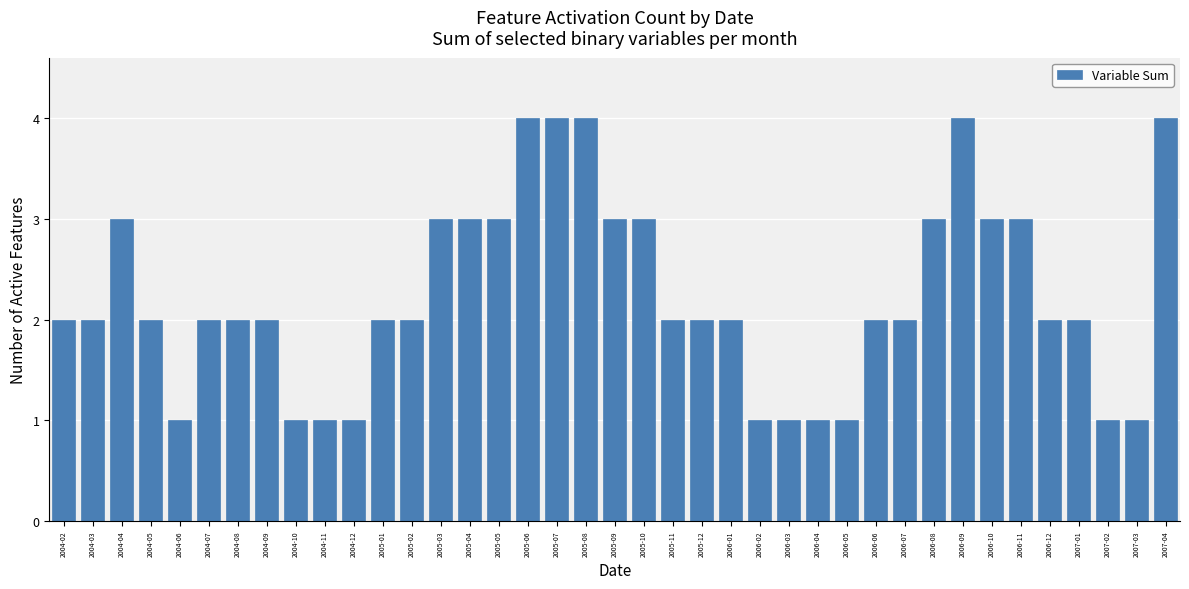

The chart shows a value of 2 at 2007-01. True or false?

True